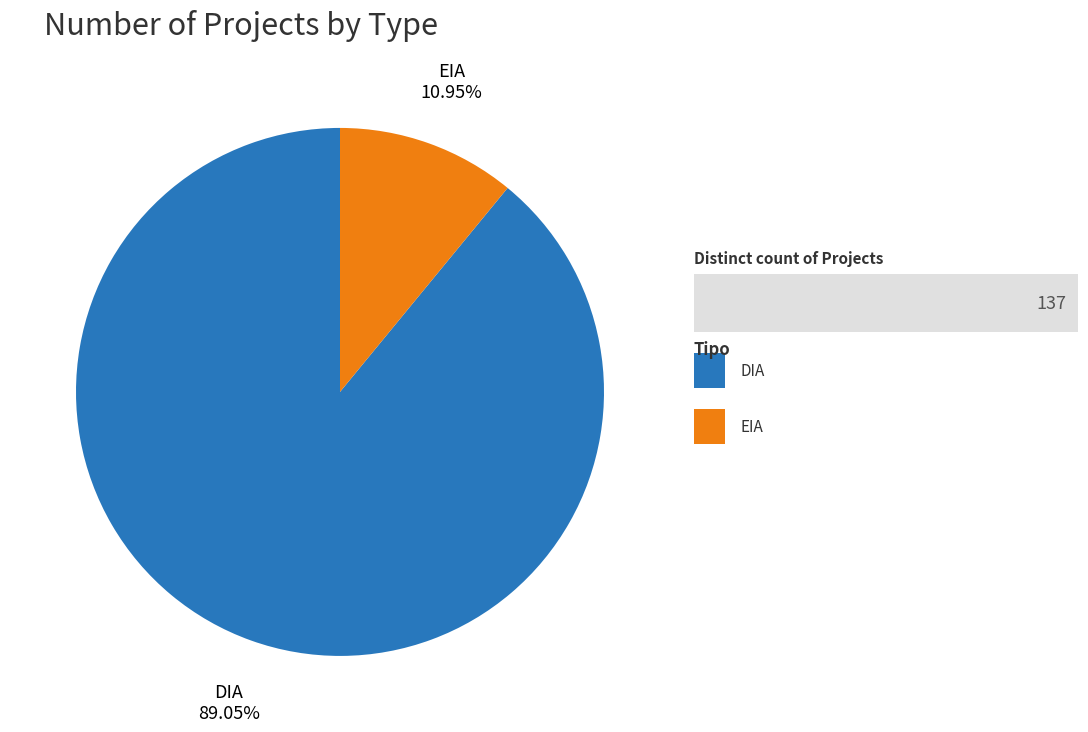

The EIA slice represents 11% of the pie. True or false?

True